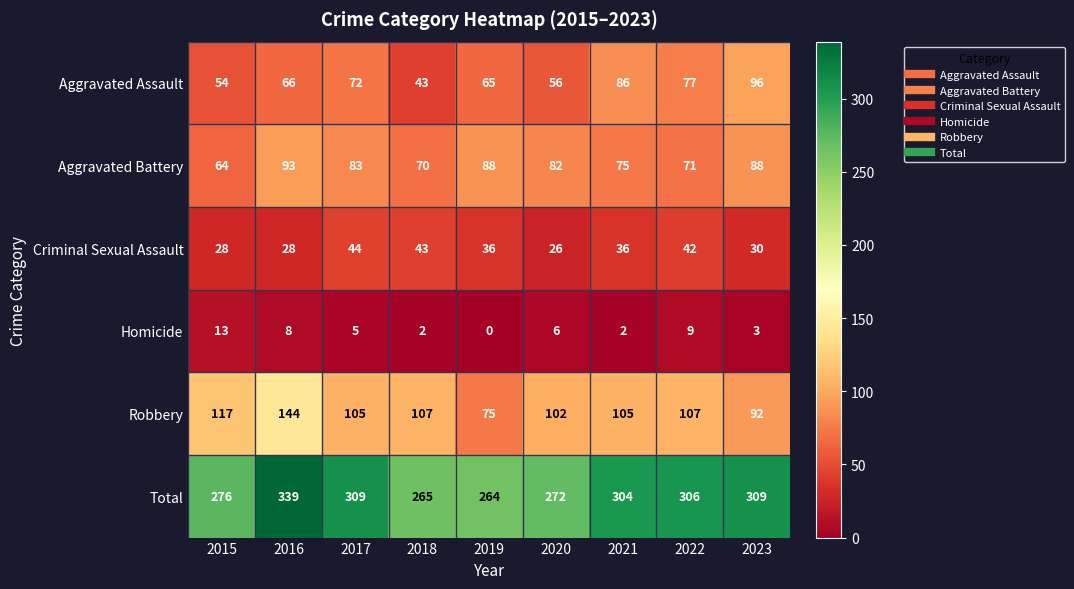

Count the number of data series in this chart.

6